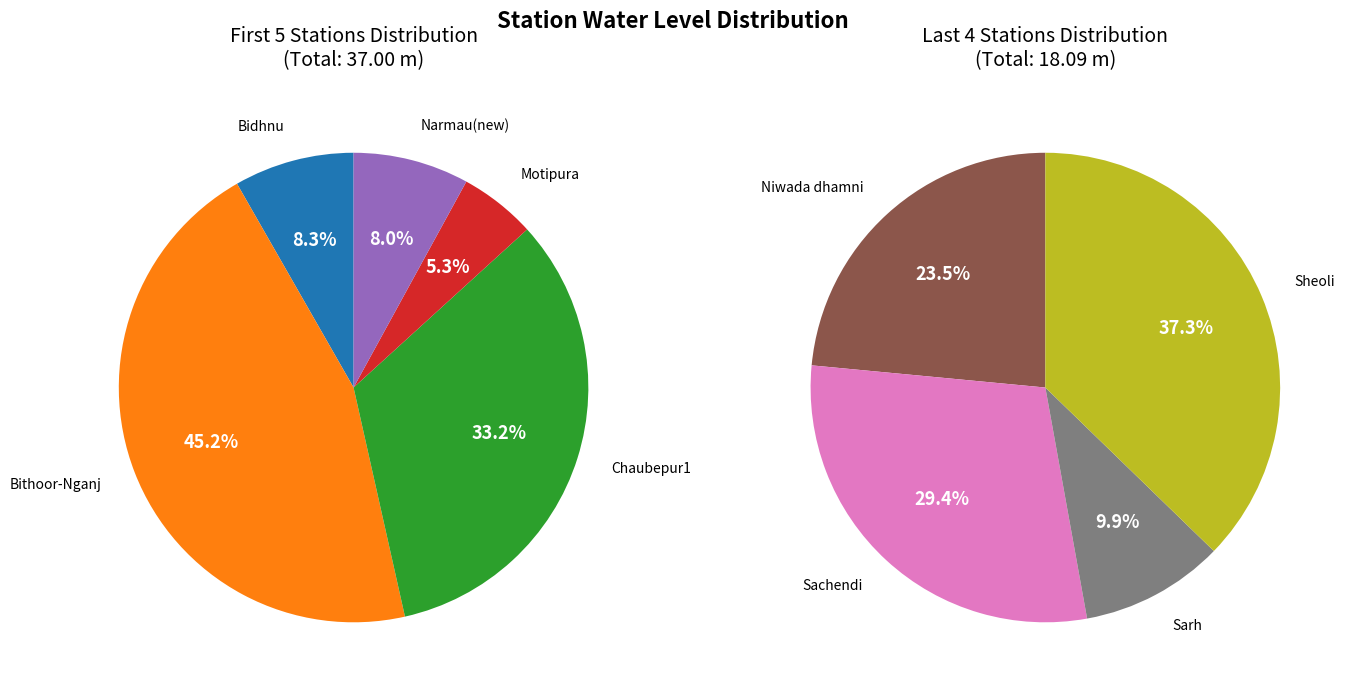

How many segments does this pie chart have?

9